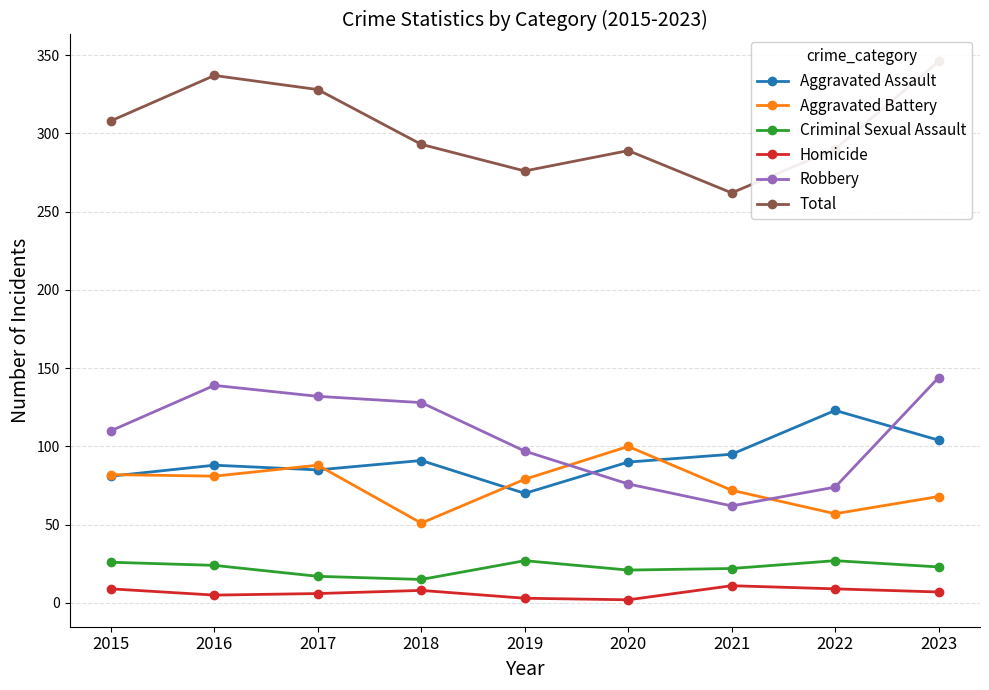

What is the approximate value of Aggravated Assault at 2021, to the nearest 5?

95